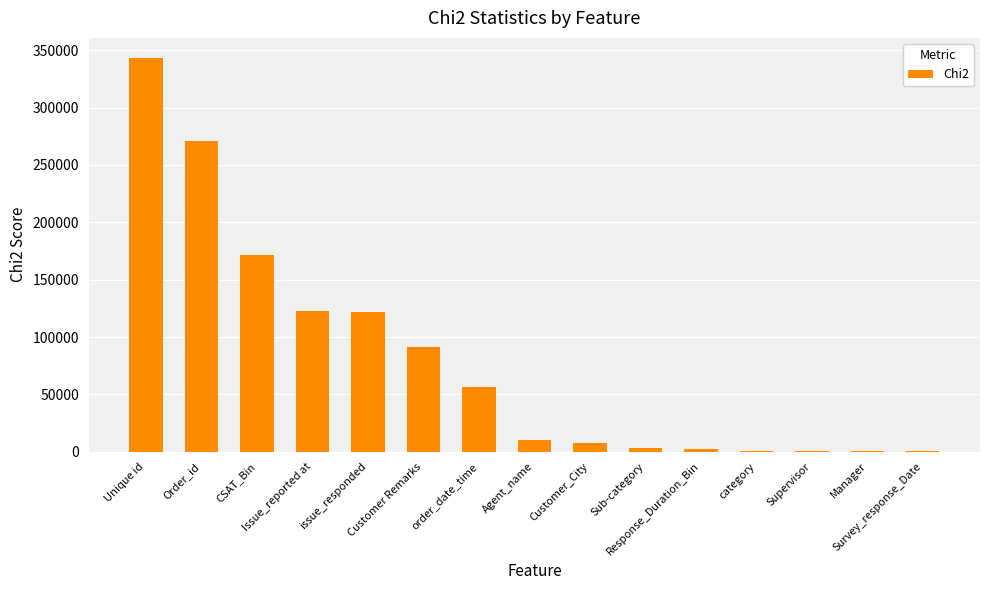

The value at Agent_name is 10130.5. True or false?

True